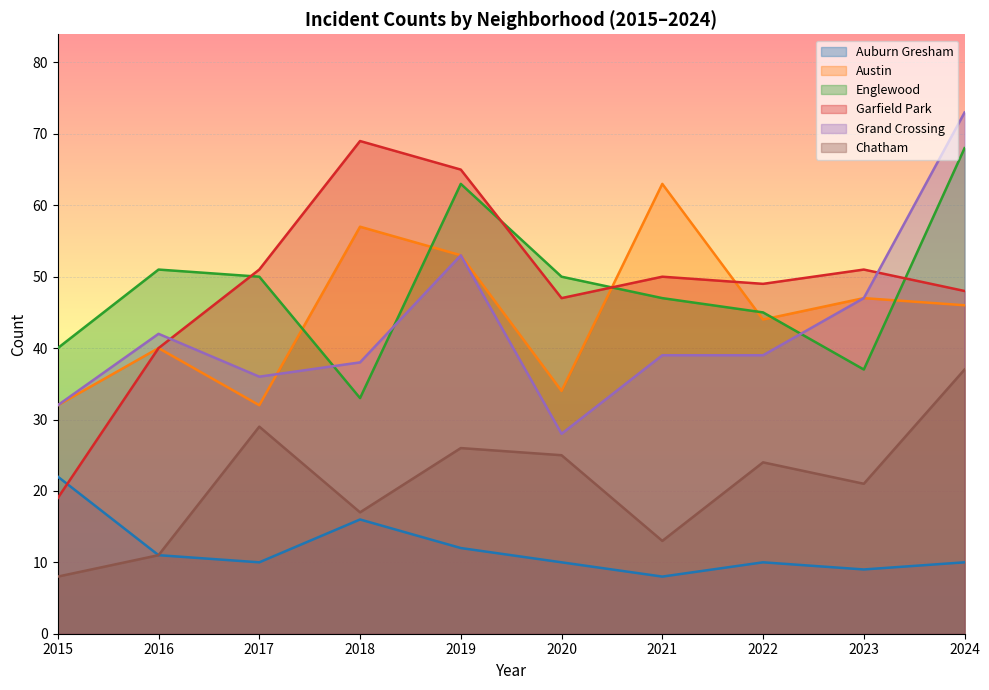

Reading right to left, list all the values displayed in this chart.

Auburn Gresham: 10	9	10	8	10	12	16	10	11	22
Austin: 46	47	44	63	34	53	57	32	40	32
Englewood: 68	37	45	47	50	63	33	50	51	40
Garfield Park: 48	51	49	50	47	65	69	51	40	19
Grand Crossing: 73	47	39	39	28	53	38	36	42	32
Chatham: 37	21	24	13	25	26	17	29	11	8